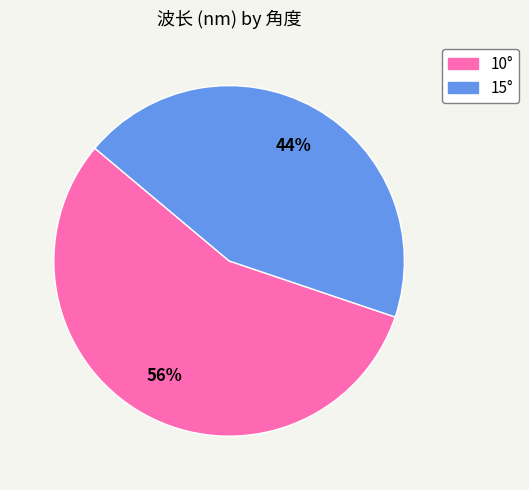

To the nearest percent, what is the average slice percentage?

50%